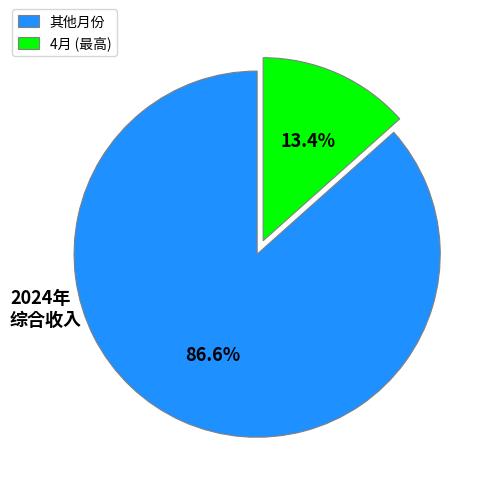

To the nearest percent, what is the average slice percentage?

50%